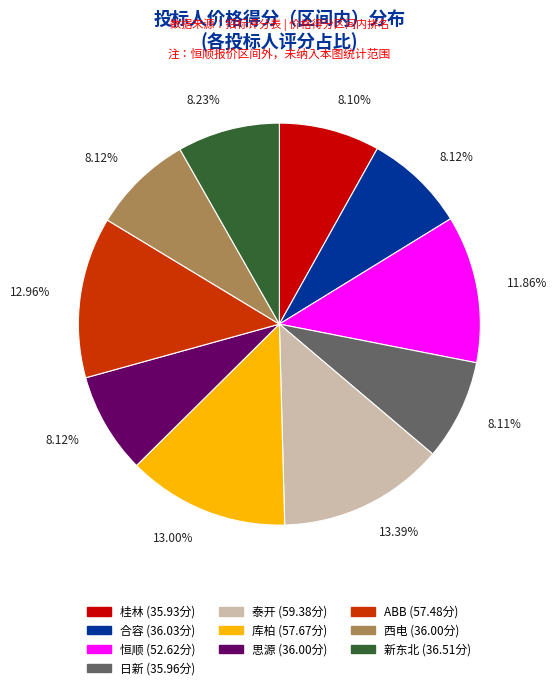

Is there a majority slice in this chart?

No